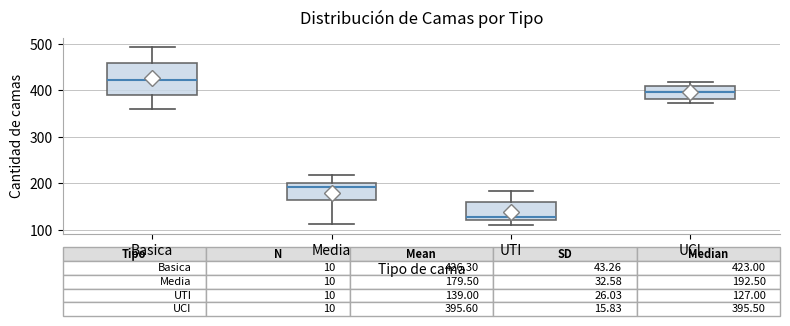

Which box is the tallest, from its lower edge to its upper edge?

Basica